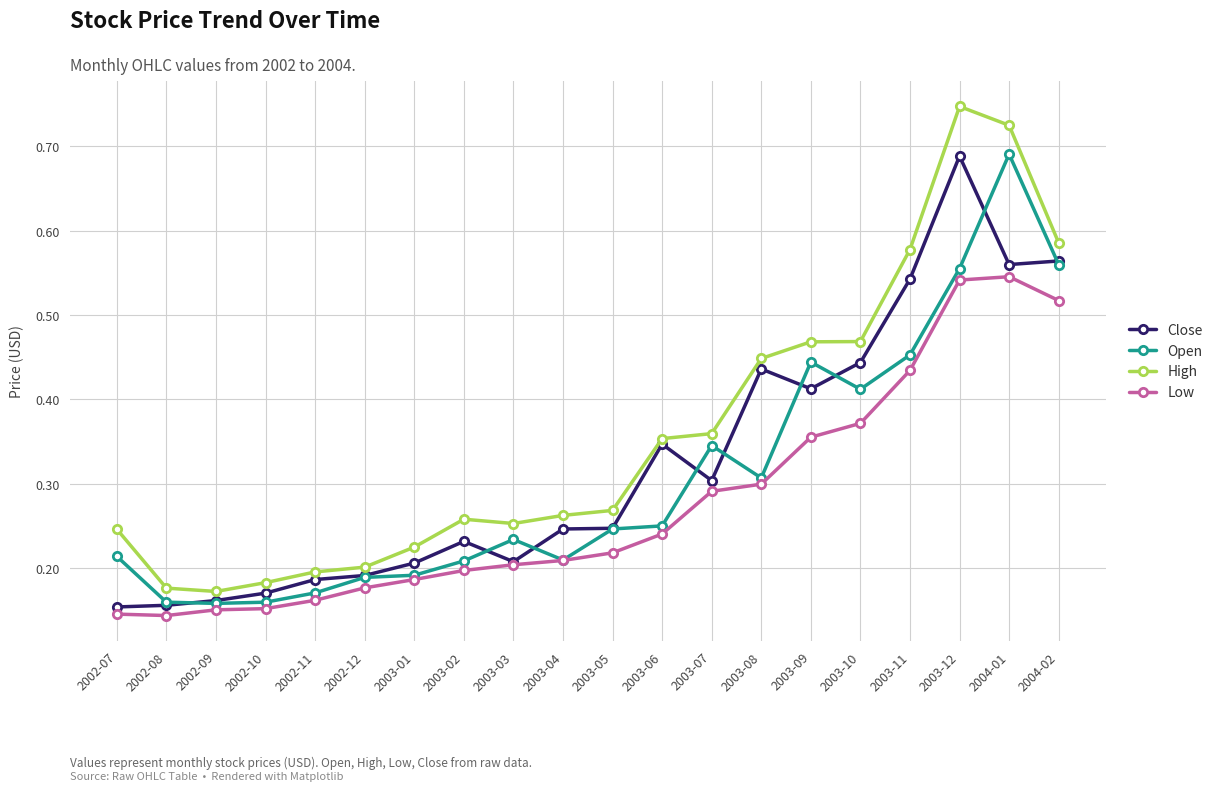

True or false: Close and High intersect in this chart.

False